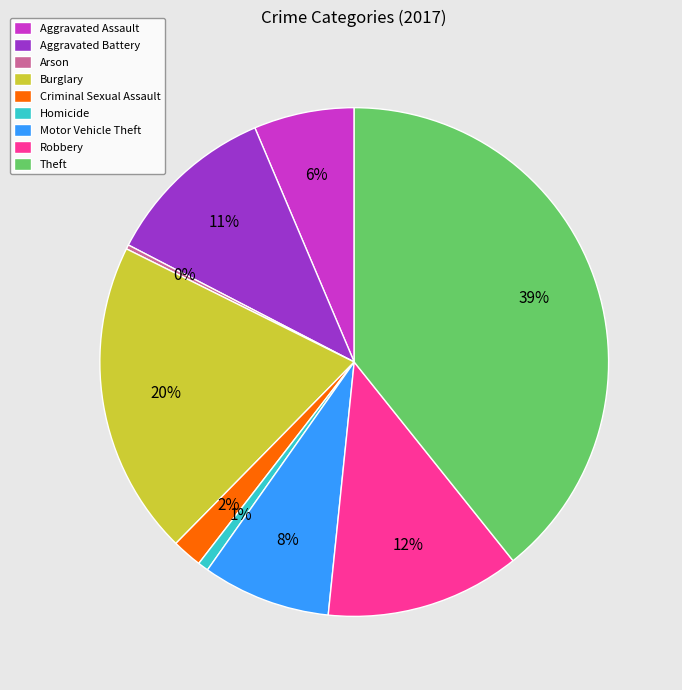

Is there any slice that represents more than half of the pie?

No